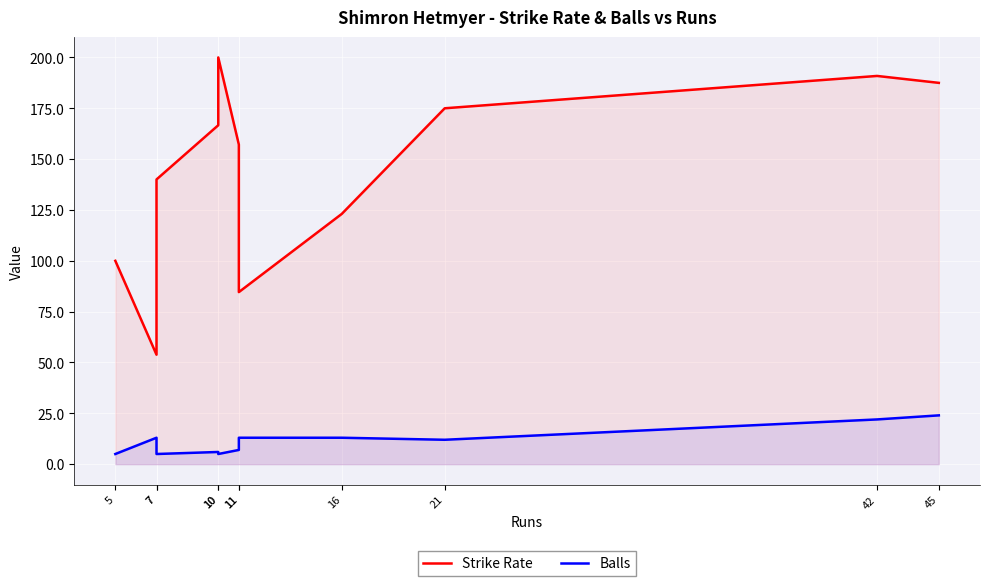

Which series has the largest range (max minus min)?

Strike Rate